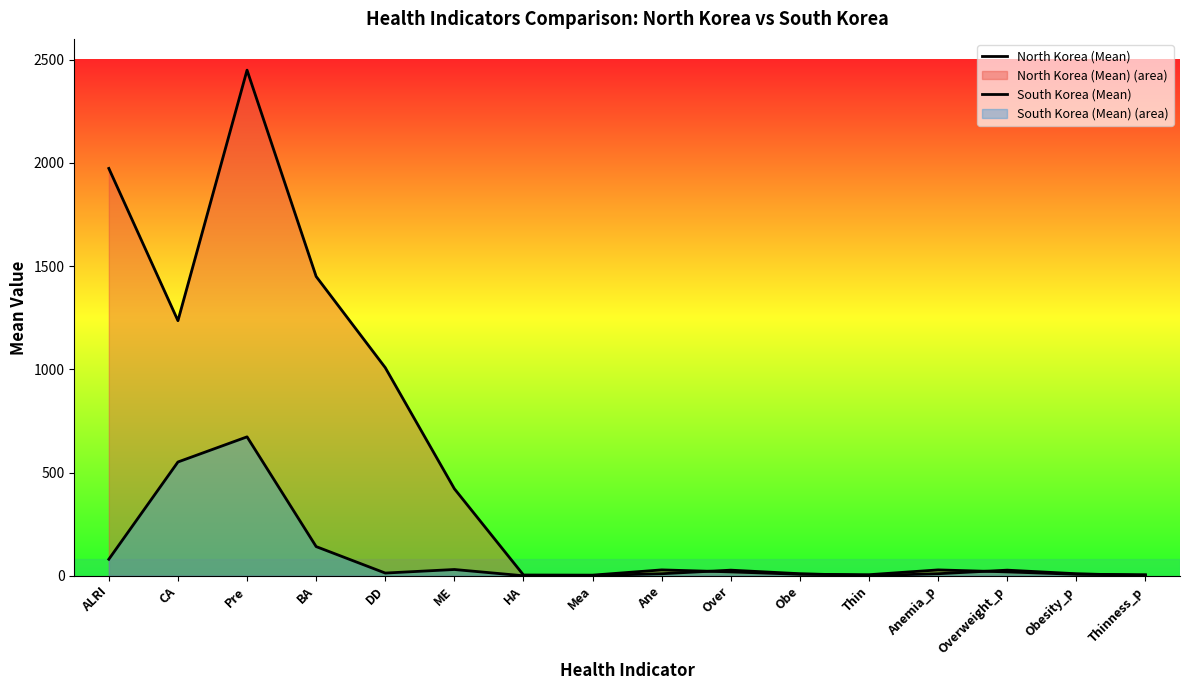

Does the chart display data point markers on the line(s)?

No